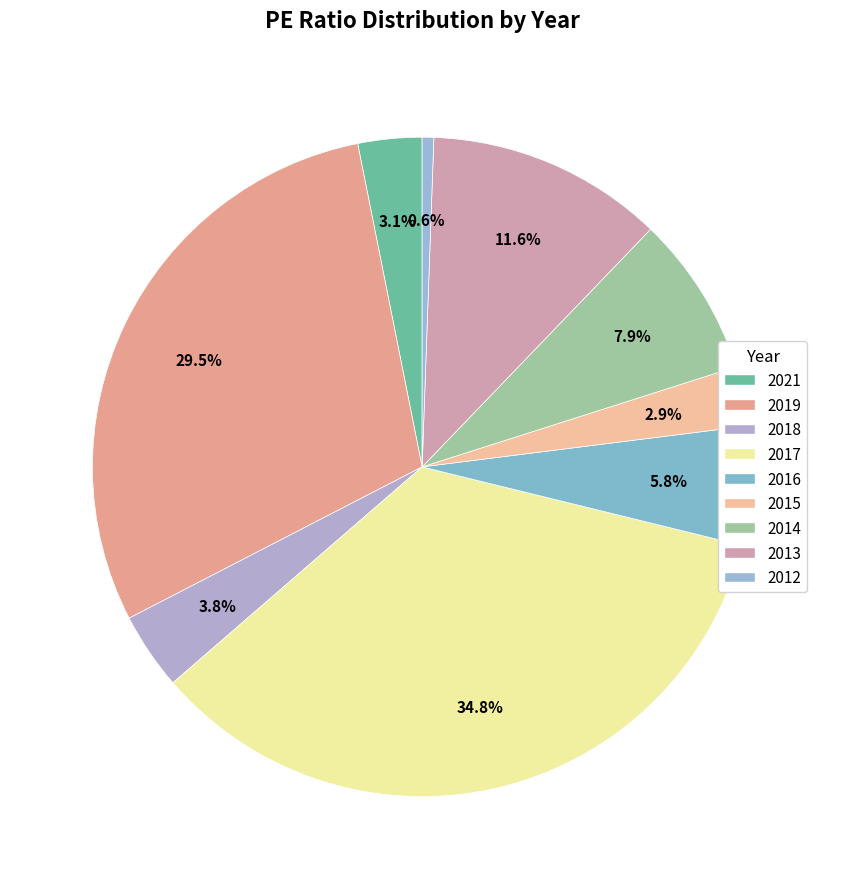

To the nearest percent, what is the difference between the largest and smallest slice percentages?

34%